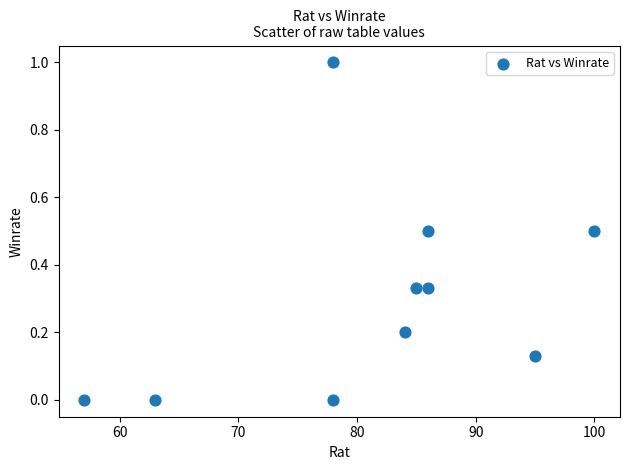

What is the range of X values (max minus min)?

43.0